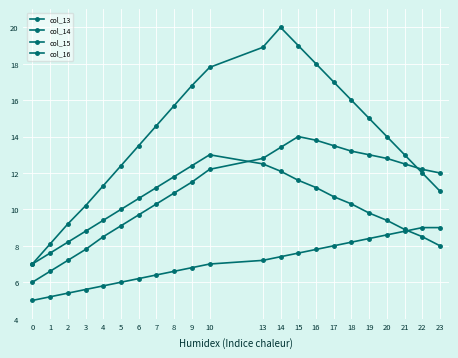

Is it true that col_14 equals 20.2 at 16?

False